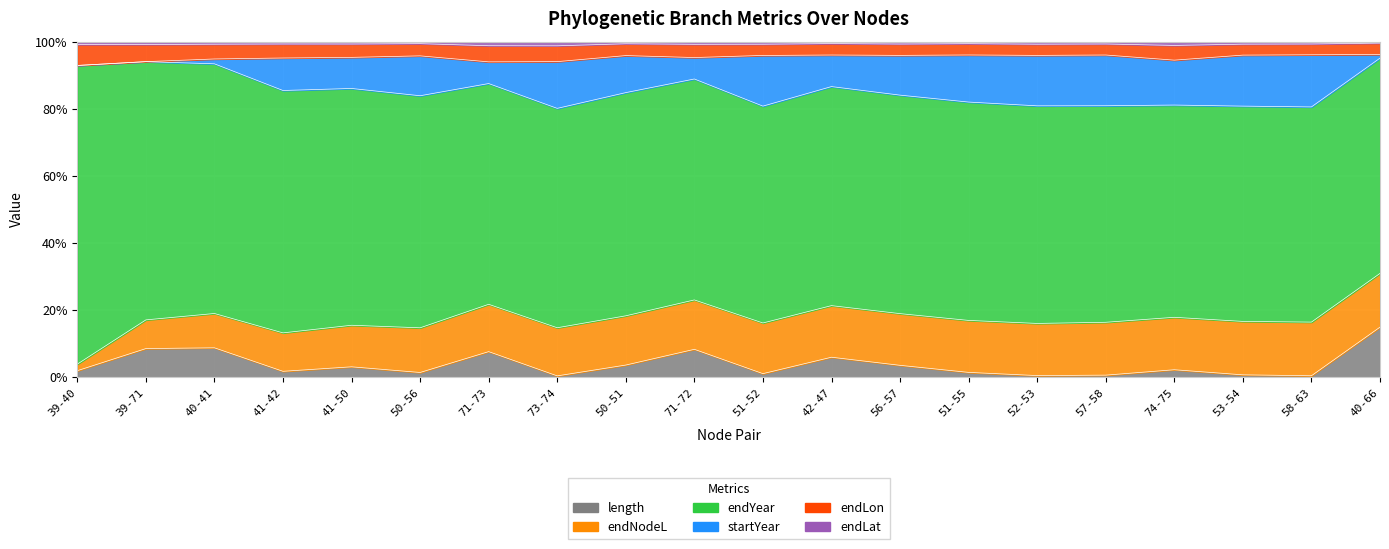

At how many categories does at least one series exceed 0?

20